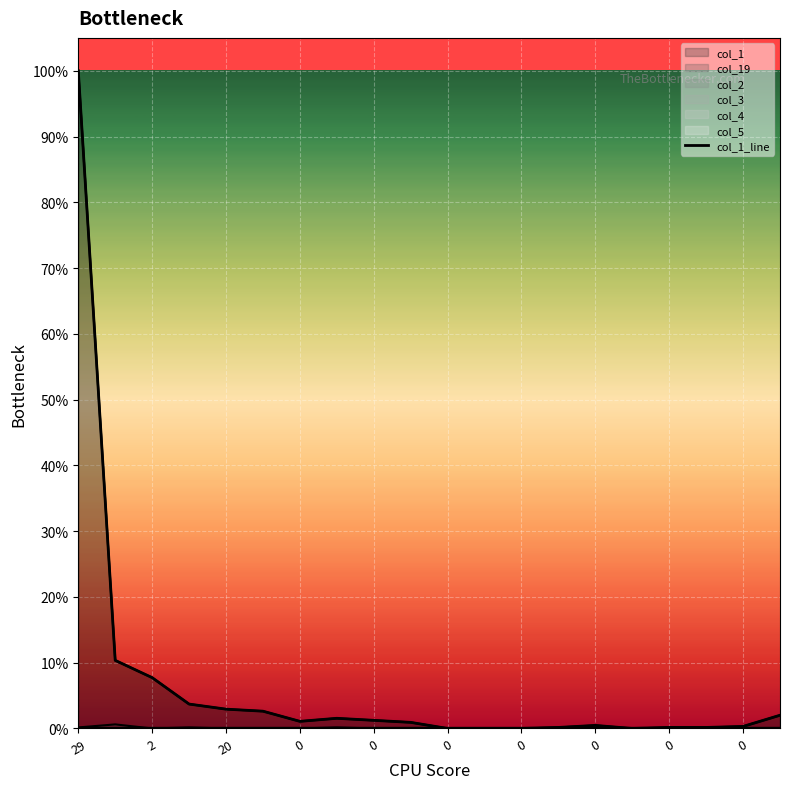

Which label corresponds to the largest value in the chart?

29